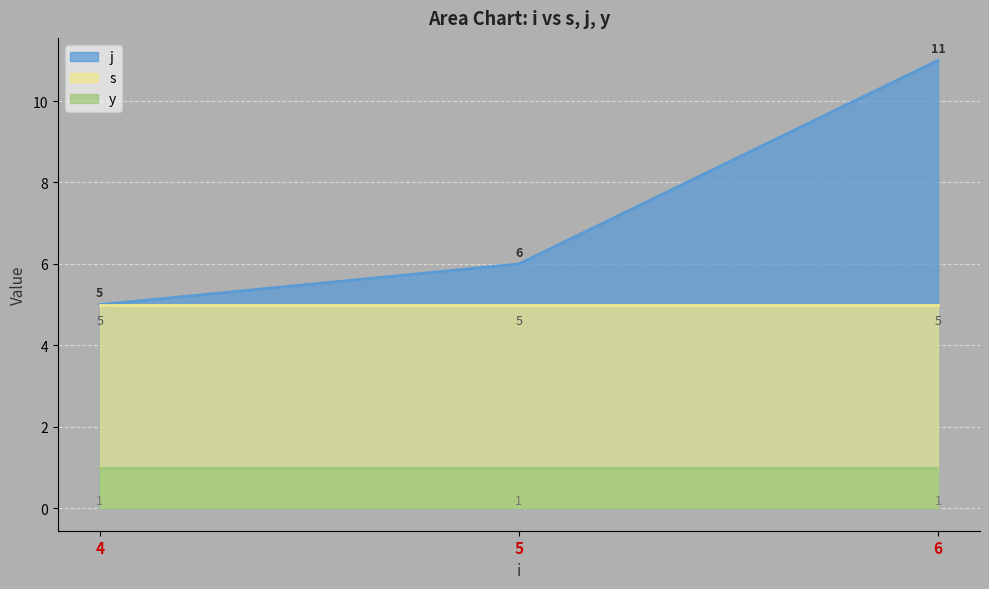

Where is s nearest to the value 3?

4